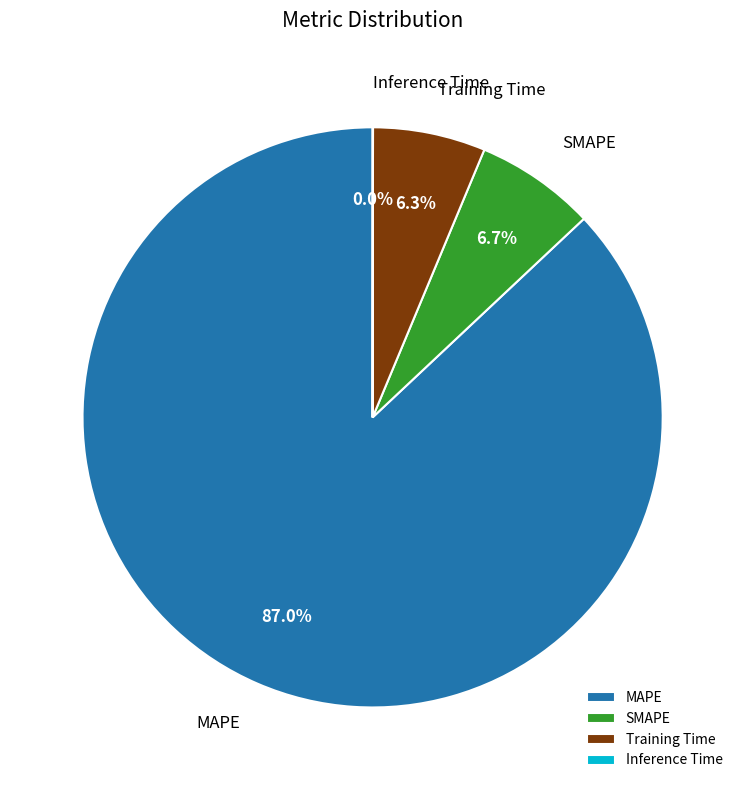

Does Training Time represent more than half of the total?

No